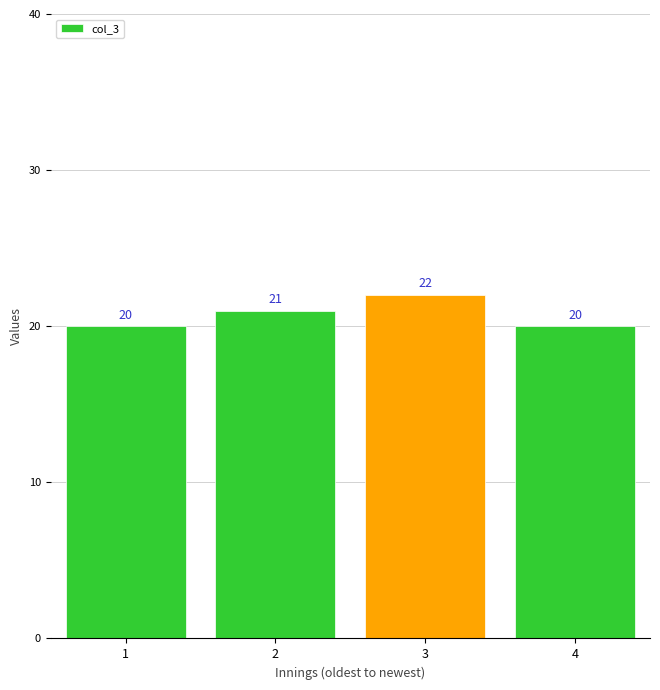

What is the difference between the values at 3 and 2?

1